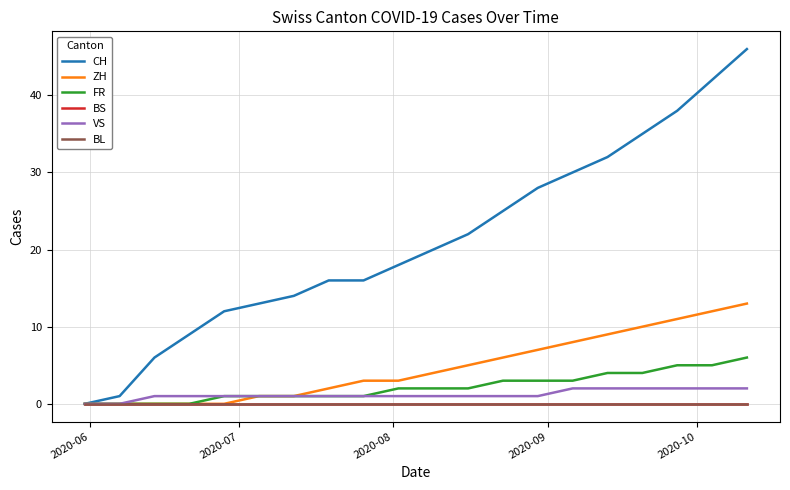

What is the label of the 3rd point from the left?

2020-08